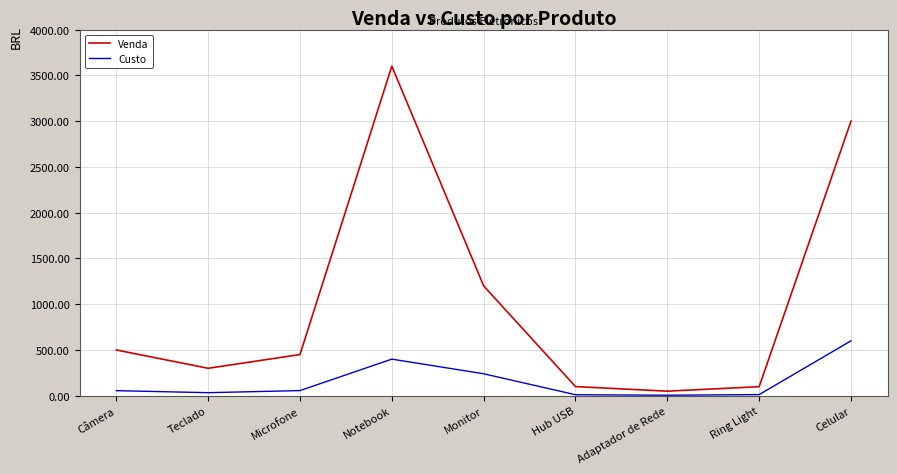

What is the difference between the highest and lowest values at Hub USB?

88.9